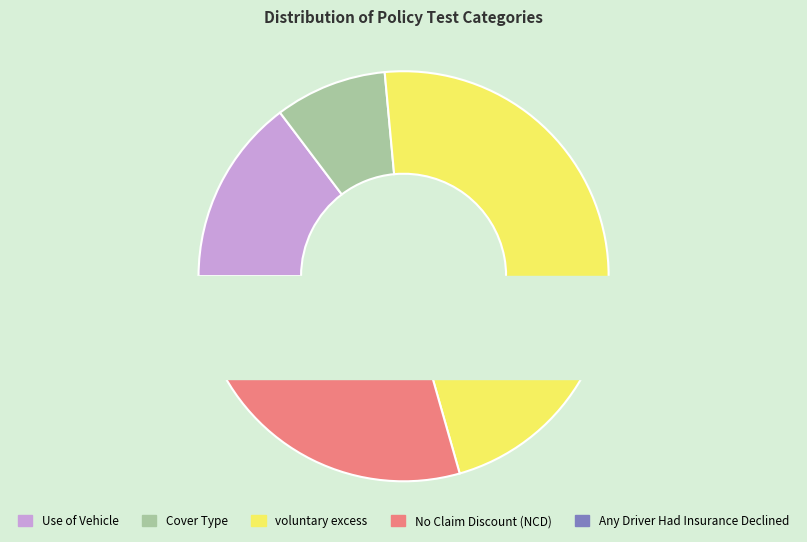

The voluntary excess slice represents 47% of the pie. True or false?

True